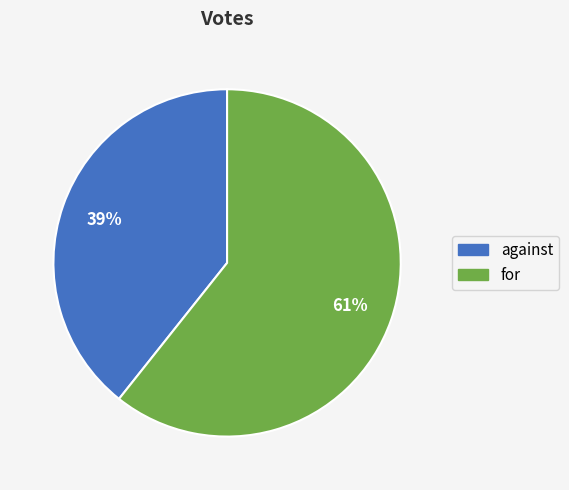

To the nearest percent, what is the combined percentage of against and for?

100%